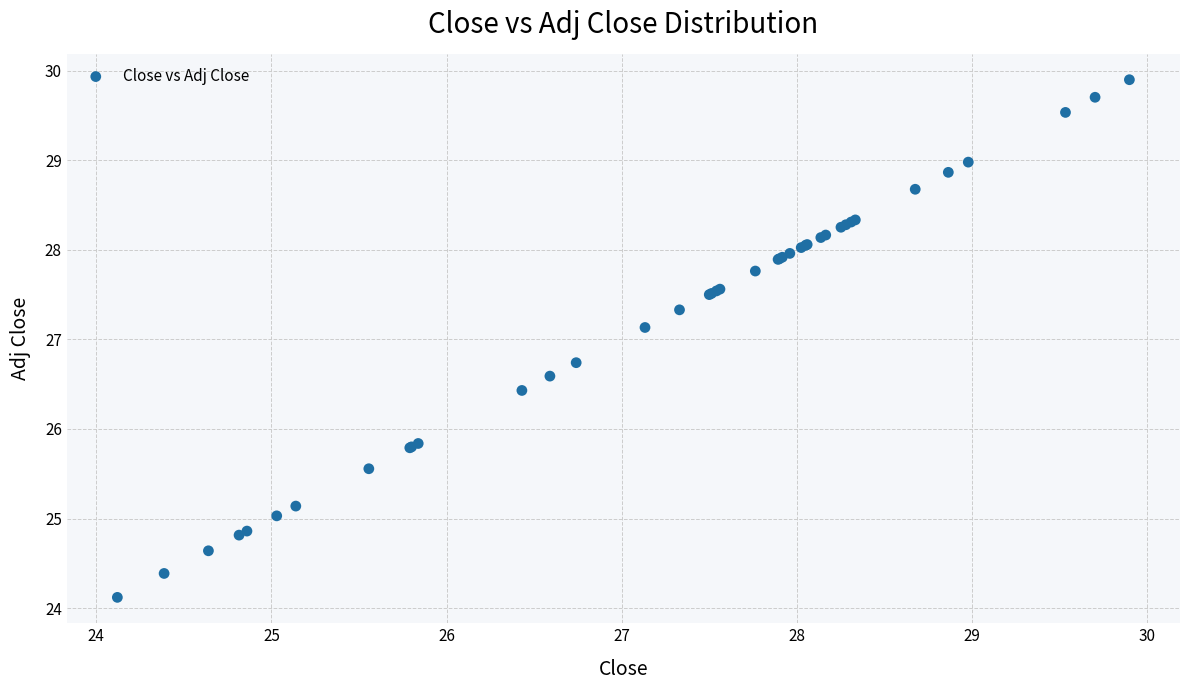

What Y value in the scatter plot is closest to 27?

27.1